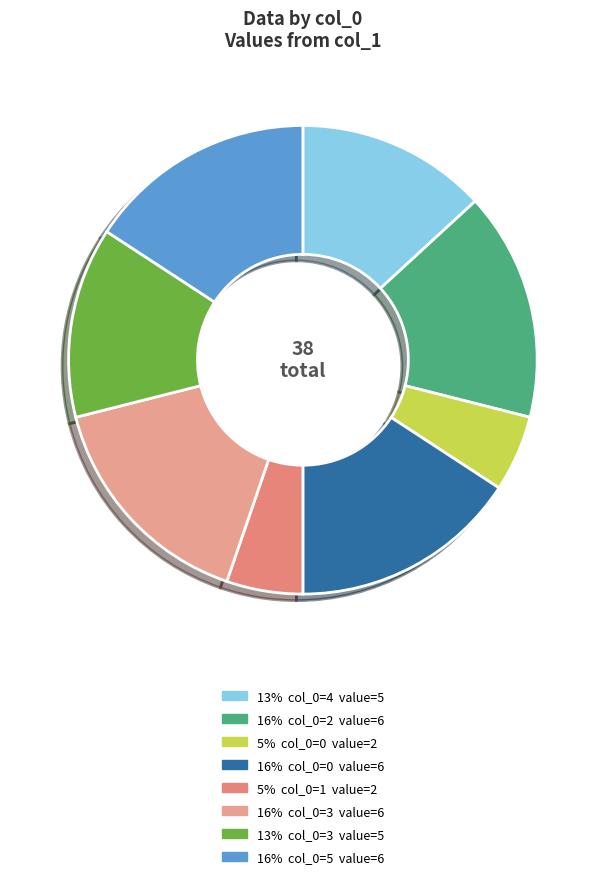

To the nearest percent, what is the average slice percentage?

12%